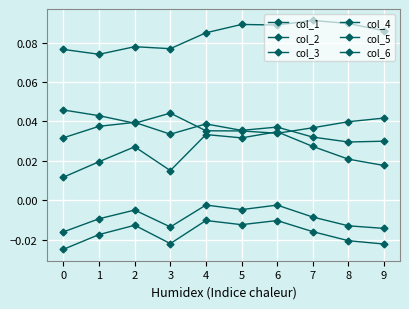

Between 5 and 6, which series saw the biggest shift?

col_2